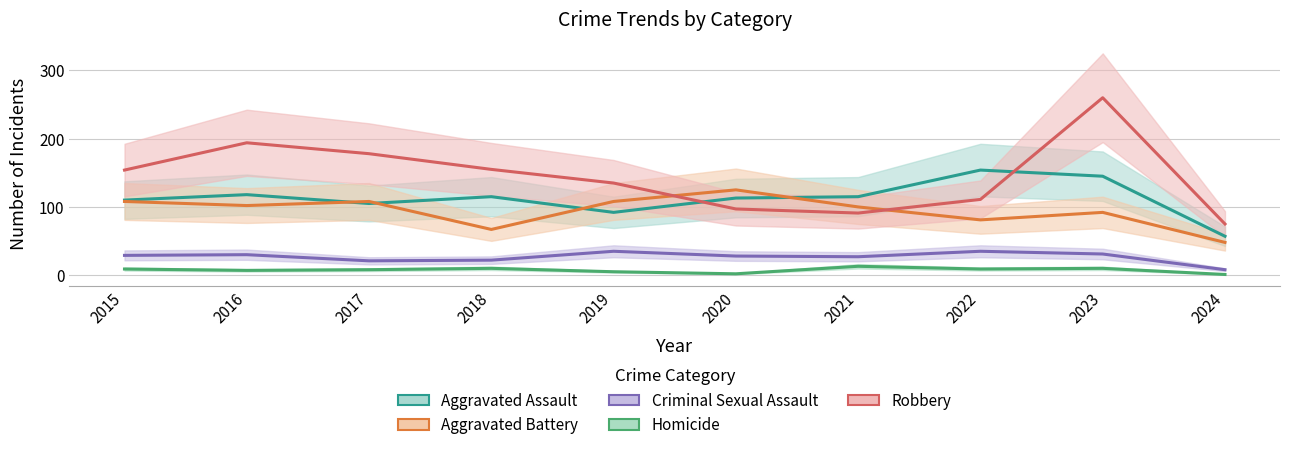

How many categories are shown in the chart?

10